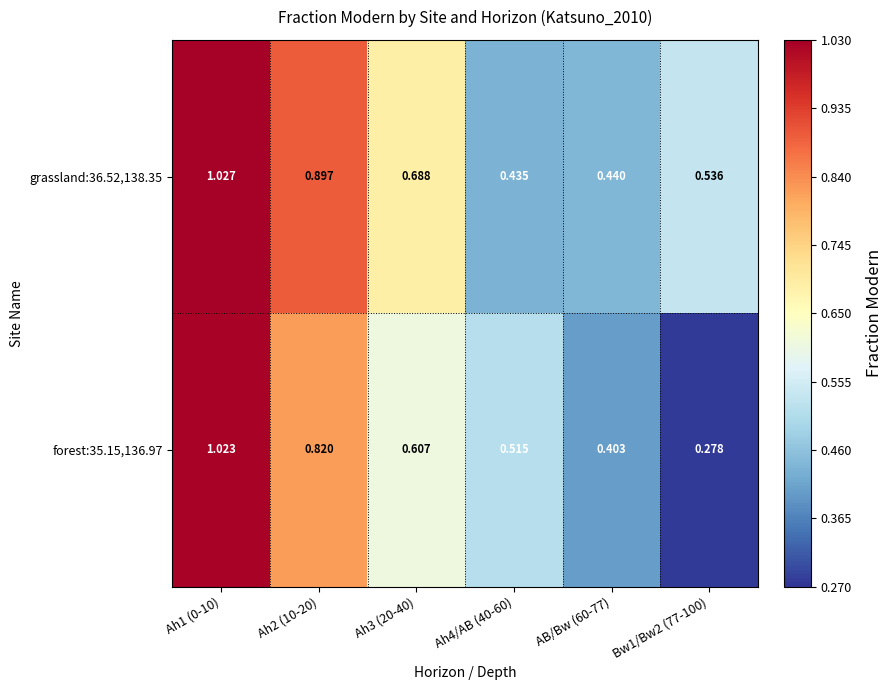

Is the value of forest:35.15,136.97 at Ah3 (20-40) greater than the value of grassland:36.52,138.35 at Bw1/Bw2 (77-100)?

Yes